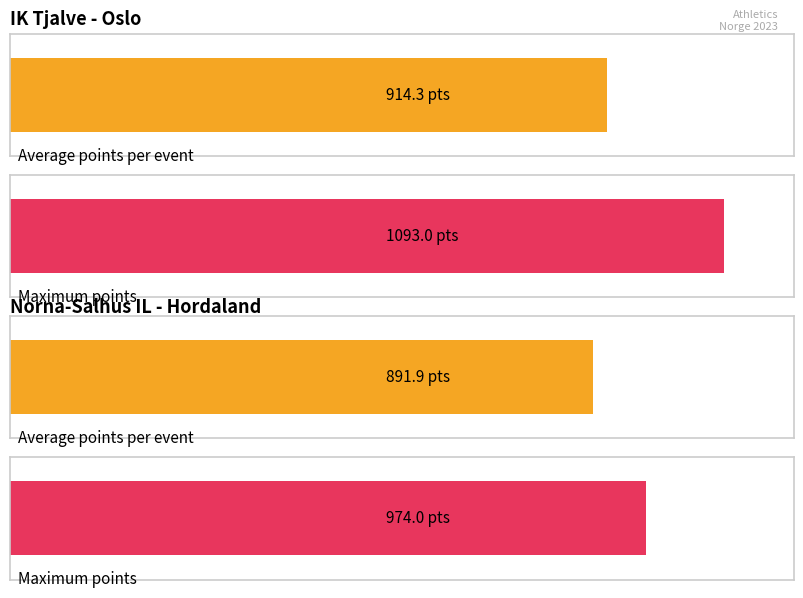

What is the maximum value for Norna-Salhus IL (Hordaland)?

974